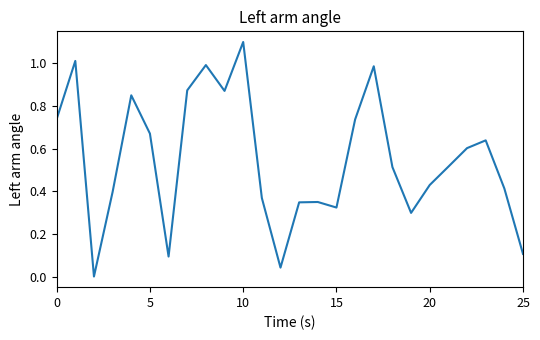

Count the number of categories in the chart.

26